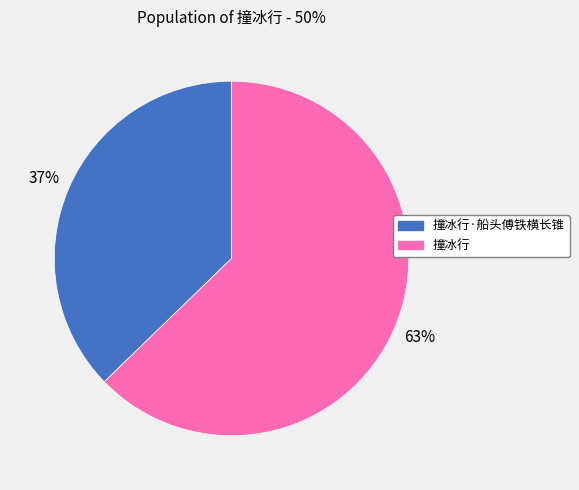

How many slices are in this pie chart?

2